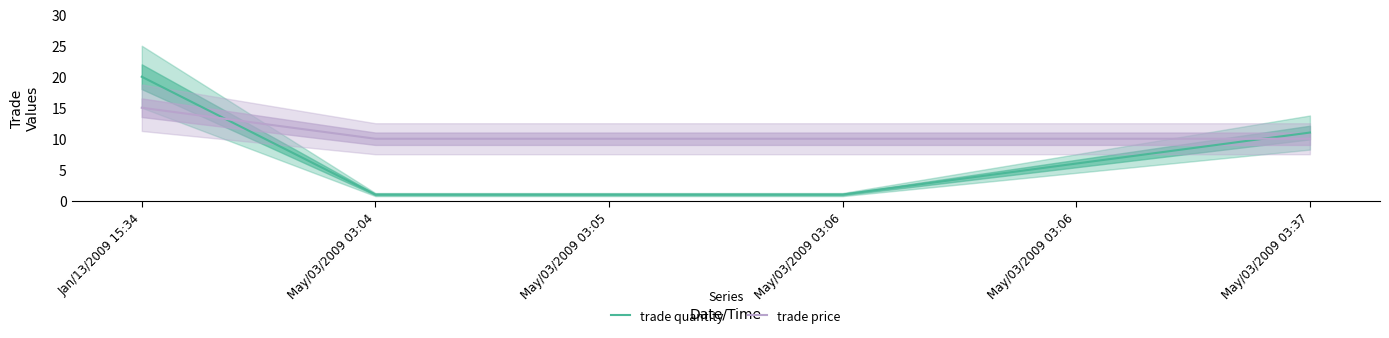

What are all the series names shown in the legend?

trade quantity, trade price